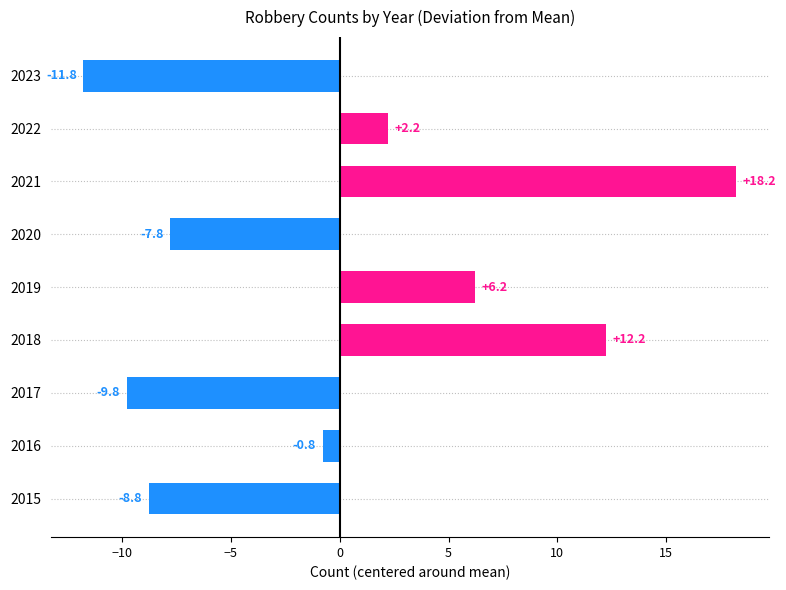

Which has a higher value, 2018 or 2023?

2018